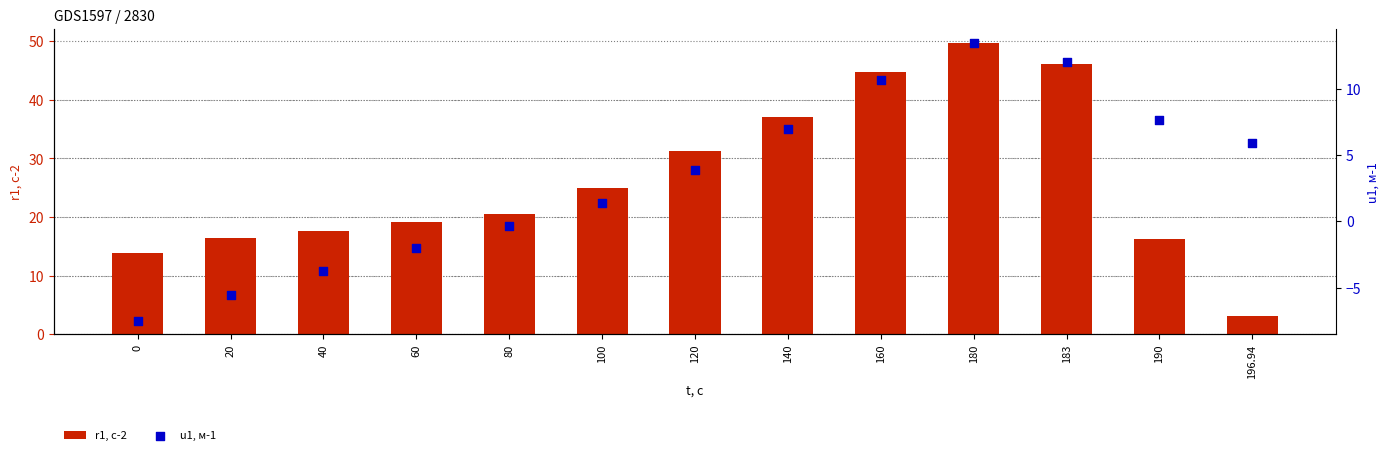

Which series contains the highest Y value?

r1, с-2